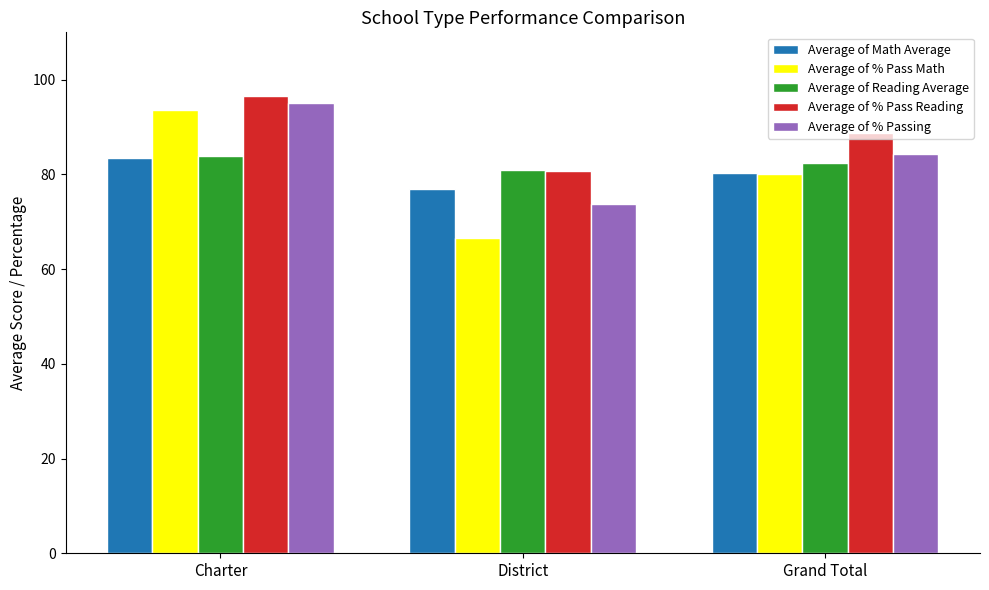

Is it true that Average of % Passing equals 95.1 at Charter?

True